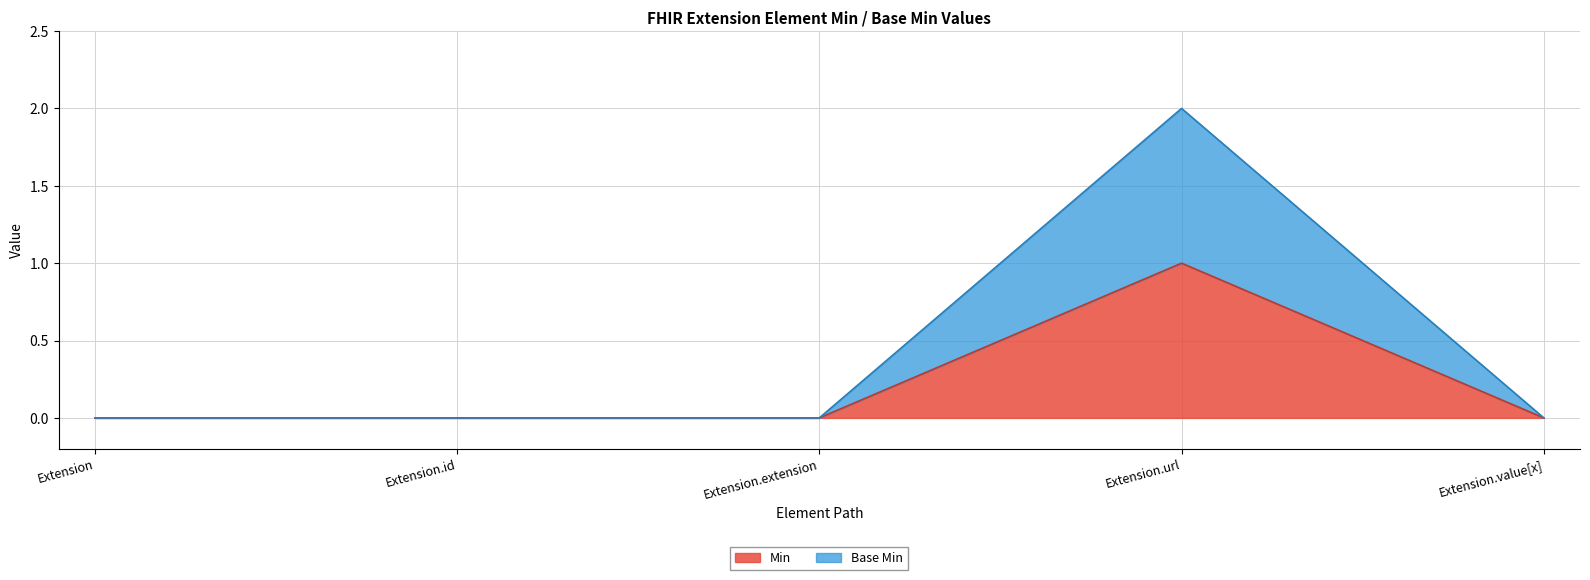

True or false: Min has more than 2 points higher than both neighbors.

False